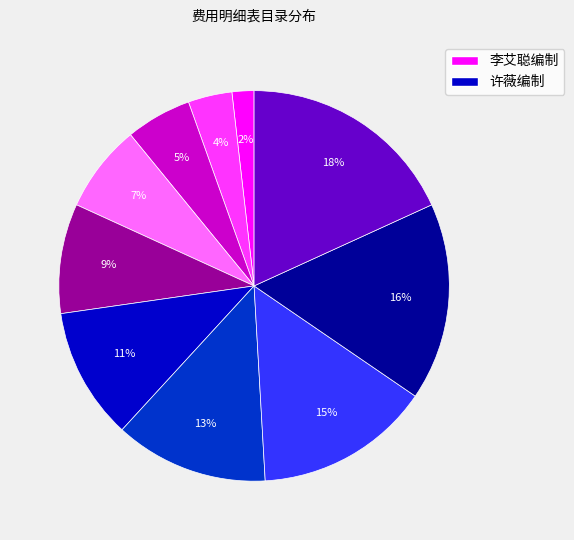

To the nearest percent, what is the average slice percentage?

10%